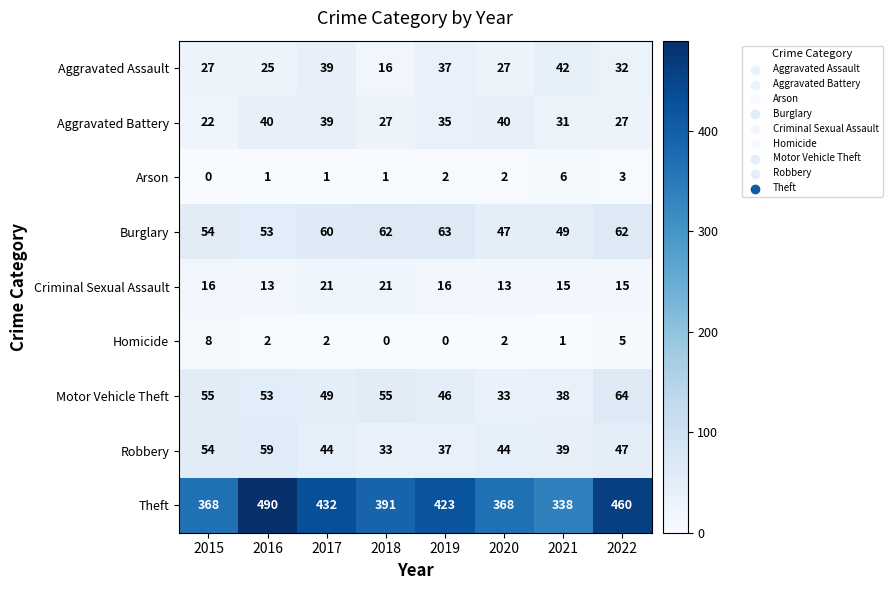

What is the sum of all Theft values?

3270